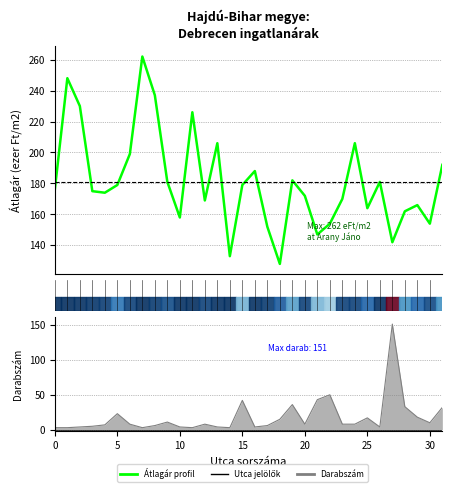

Reading right to left, list all the values displayed in this chart.

192	154	166	162	142	181	164	206	170	154	147	172	182	128	152	188	179	133	206	169	226	158	181	237	262	199	179	174	175	230	248	176